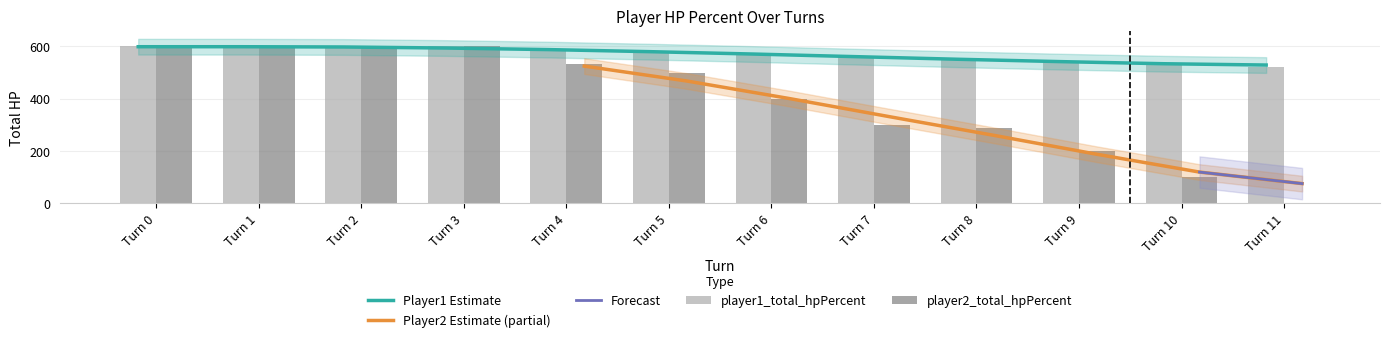

What is the value of the player1_total_hpPercent bar at the 8th from the left?

561